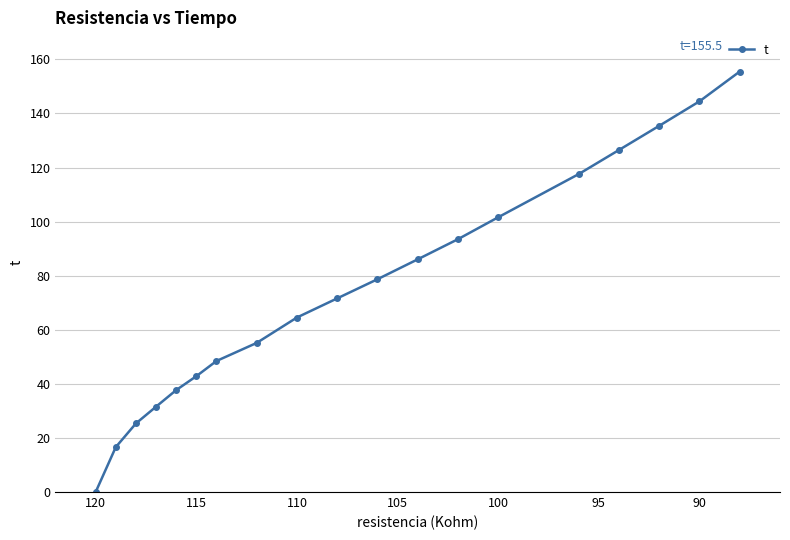

The value at 11 is 37.5. True or false?

False